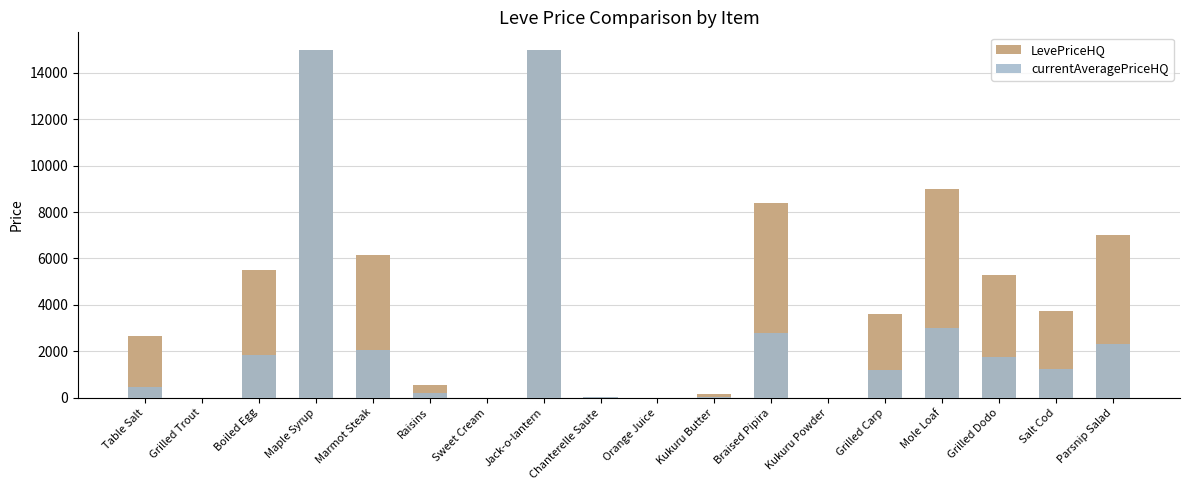

The LevePriceHQ series shows 14590.5 at Braised Pipira. True or false?

False